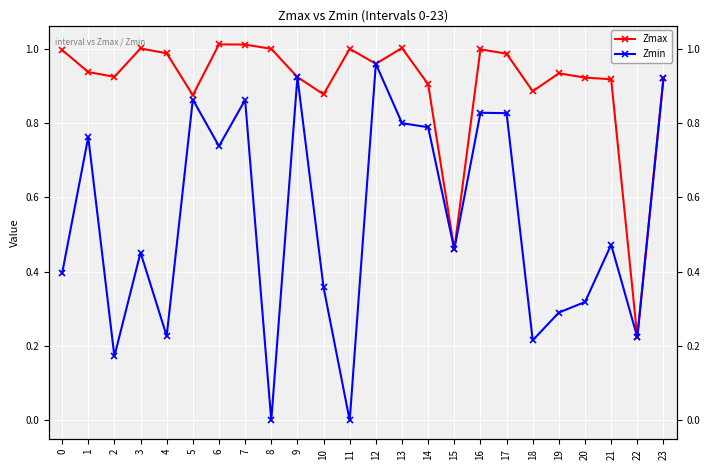

At how many categories does at least one series exceed 0?

24